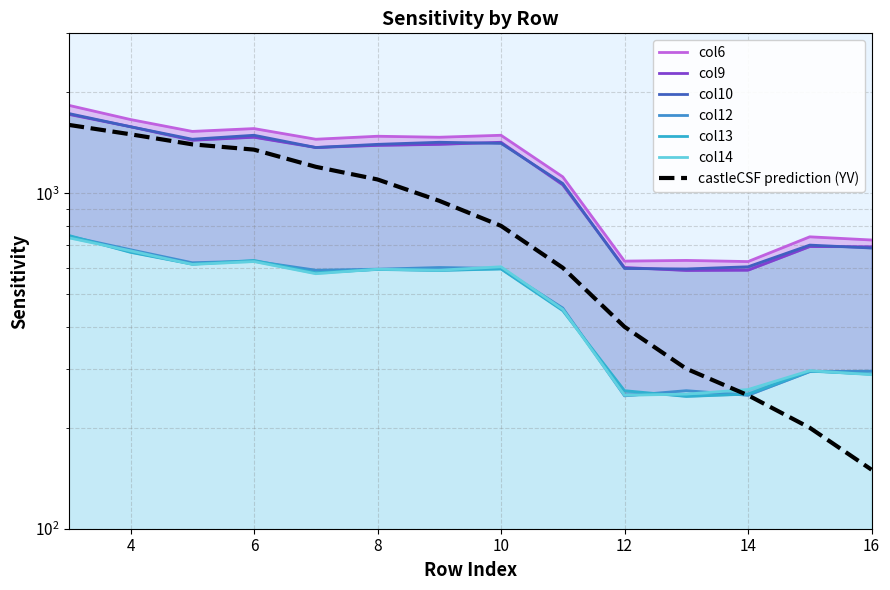

Which series changed the most between 5 and 8?

col6